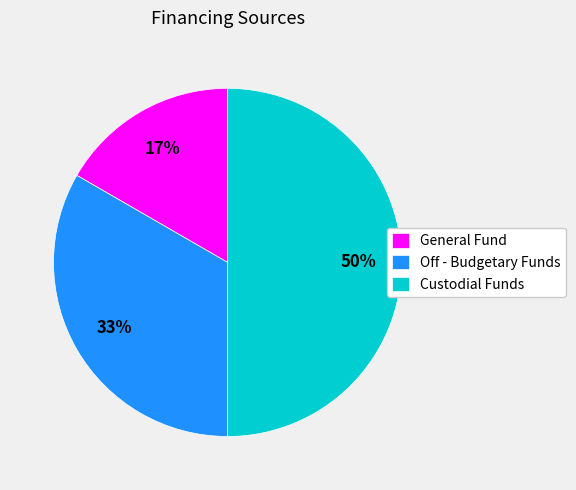

Count the number of slices in the pie.

3